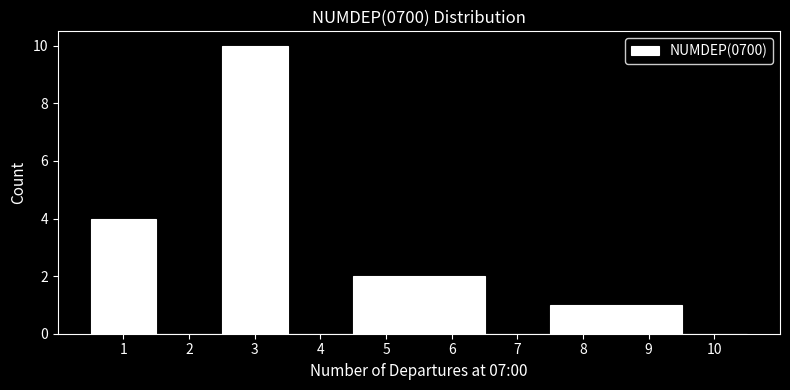

Over which range of the x-axis is the bar tallest?

2.5 to 3.5